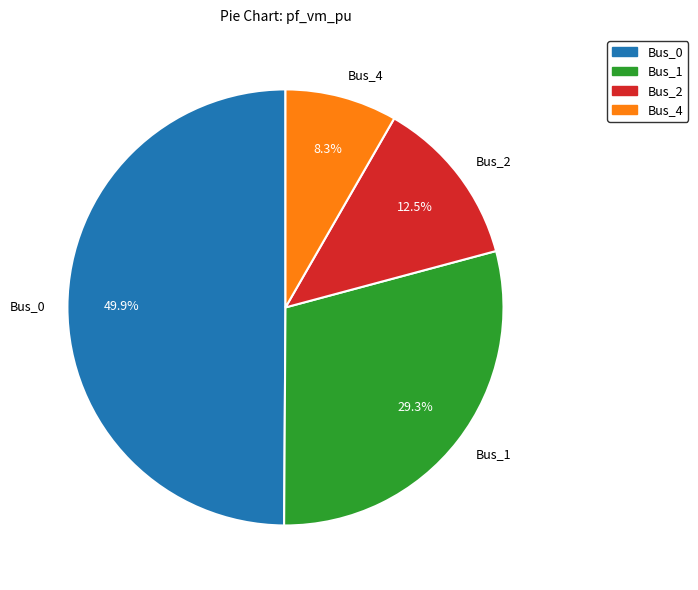

Count the number of slices in the pie.

4